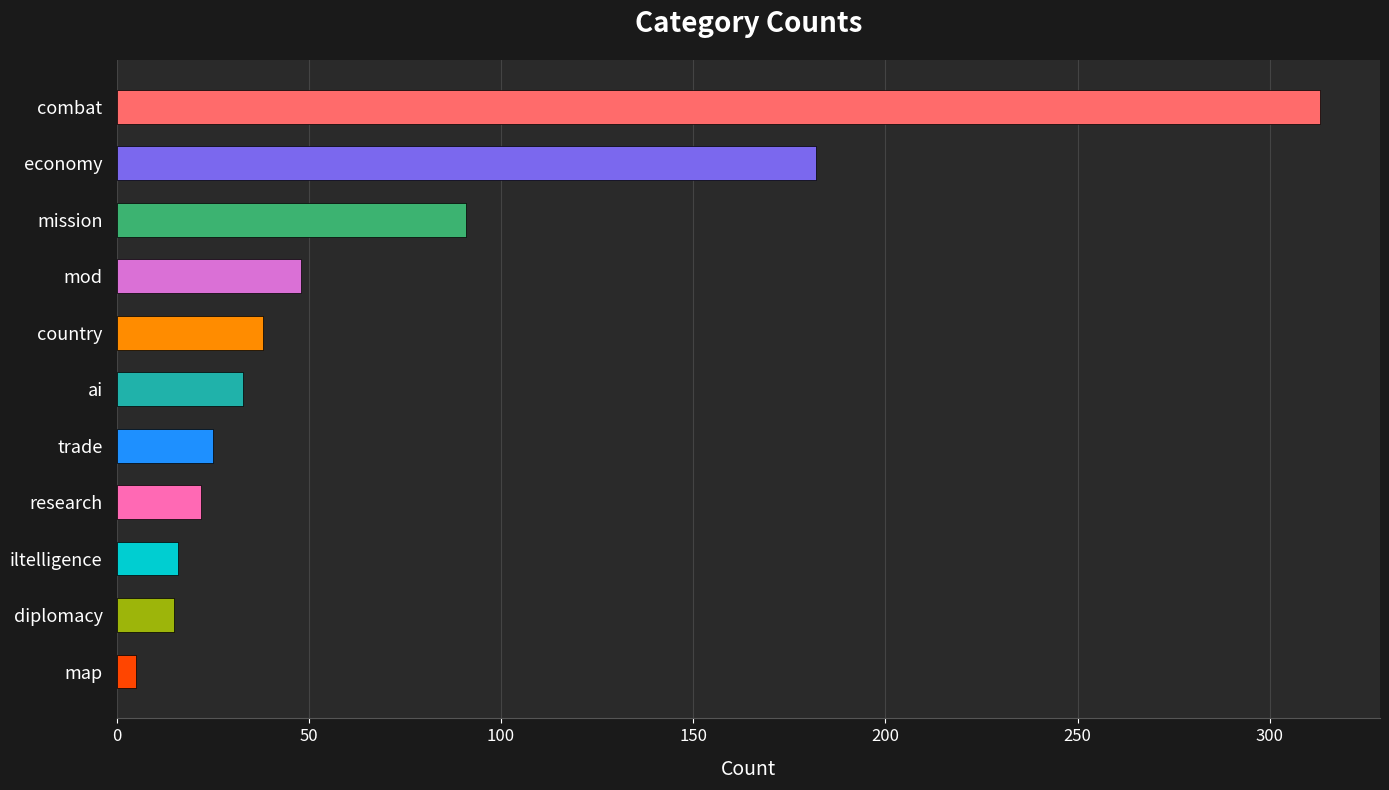

Is it true that the value at mod is 14?

False